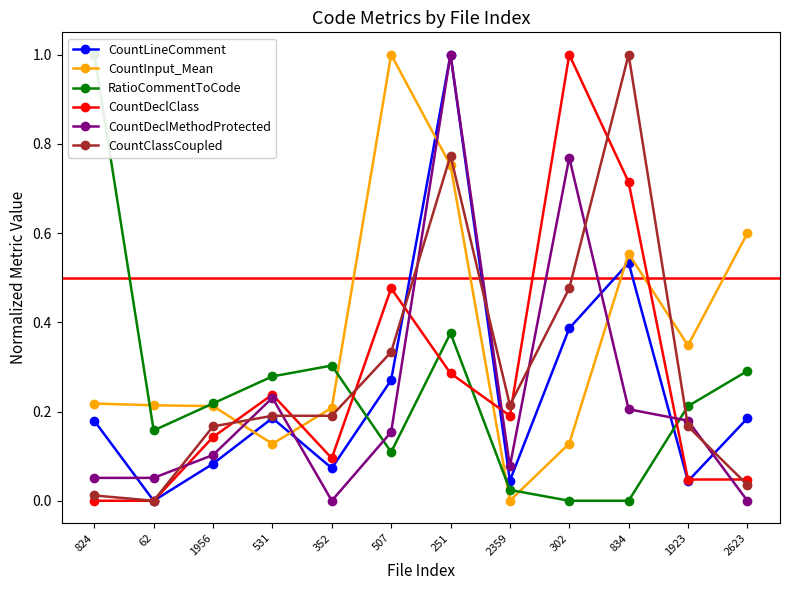

List the series in order of their peak value, highest first.

CountLineComment, CountInput_Mean, RatioCommentToCode, CountDeclClass, CountDeclMethodProtected, CountClassCoupled